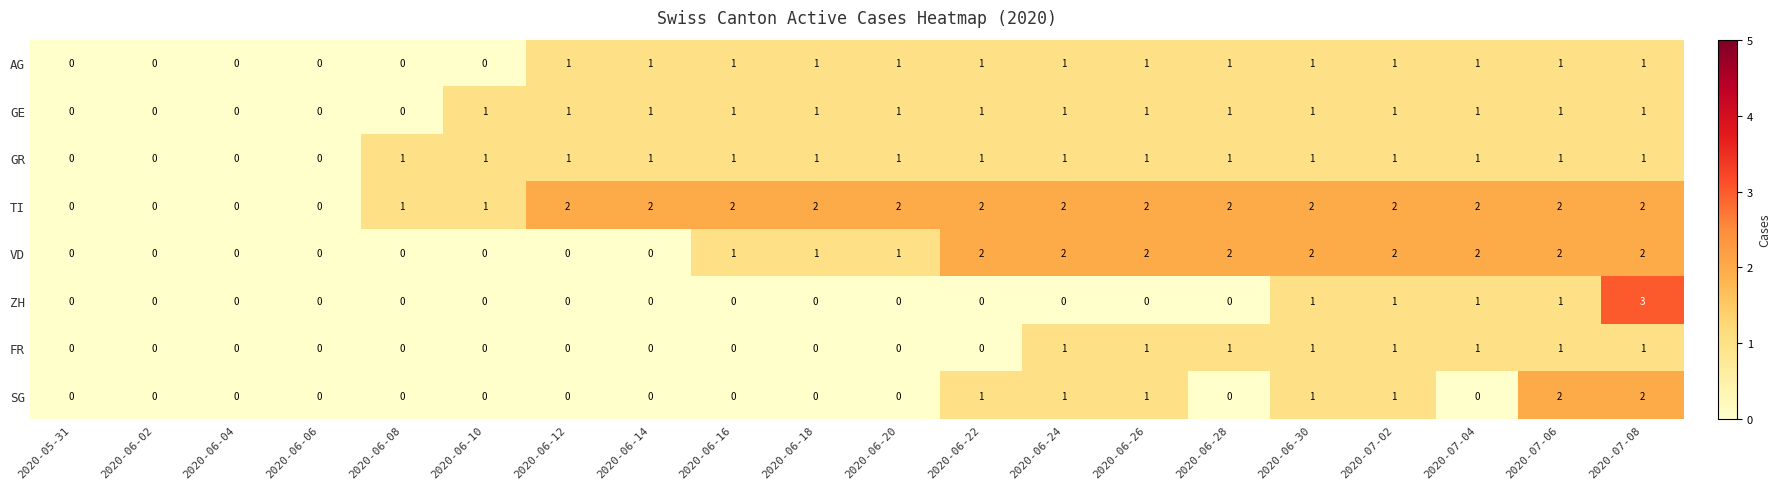

The value of VD at 2020-06-10 is -1. True or false?

False